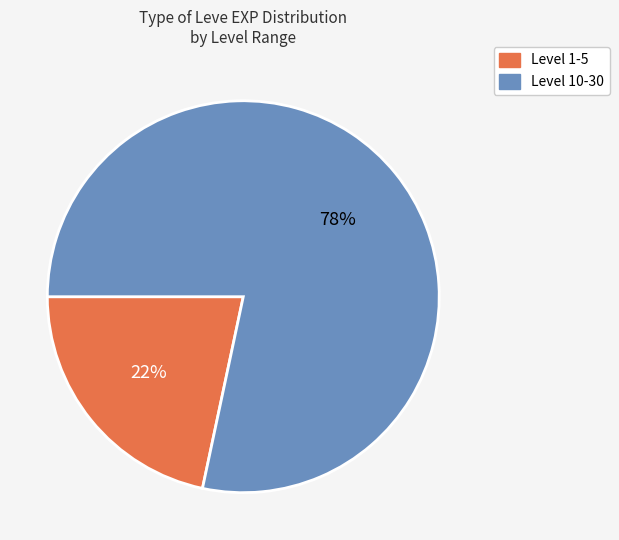

Does any single category account for the majority?

Yes